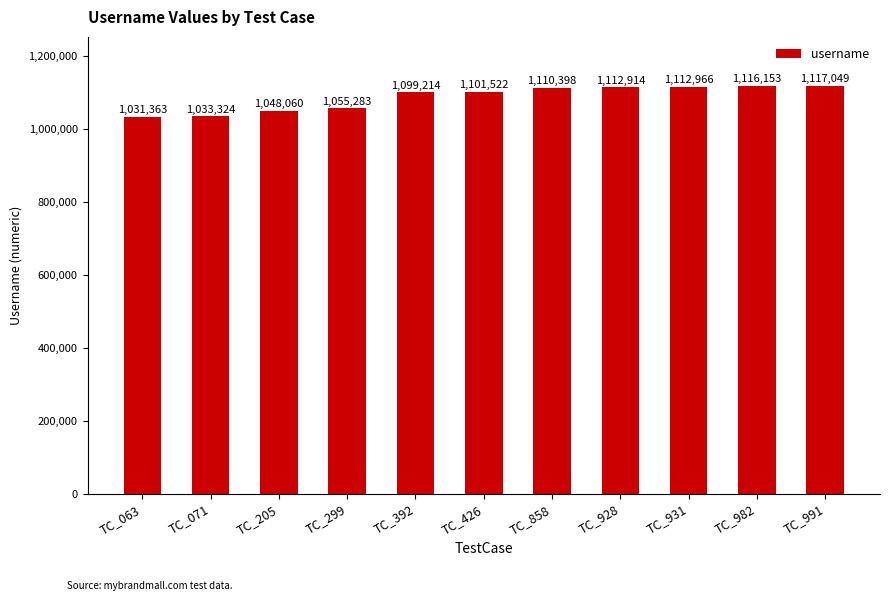

How many data points are less than 1101522?

5